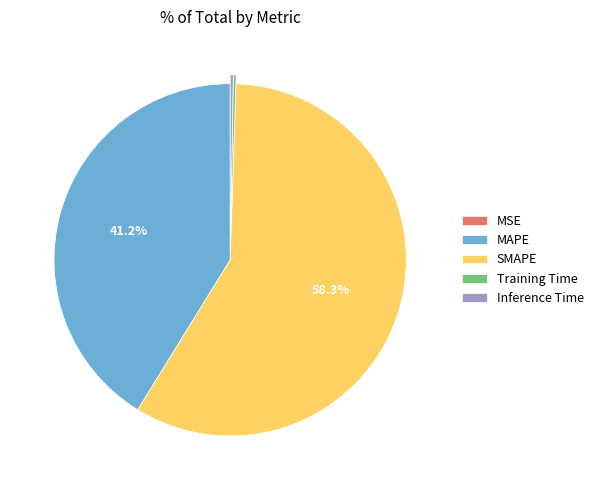

Between MAPE and SMAPE, which is larger?

SMAPE